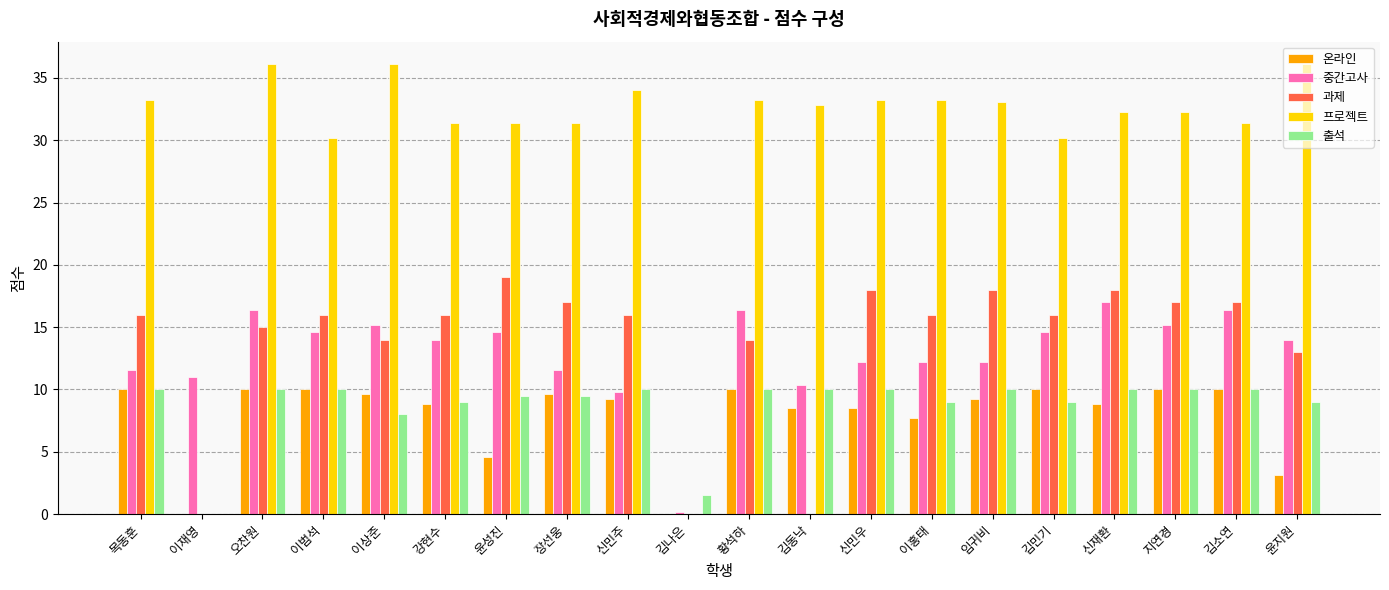

What is the maximum value for 출석?

10.0